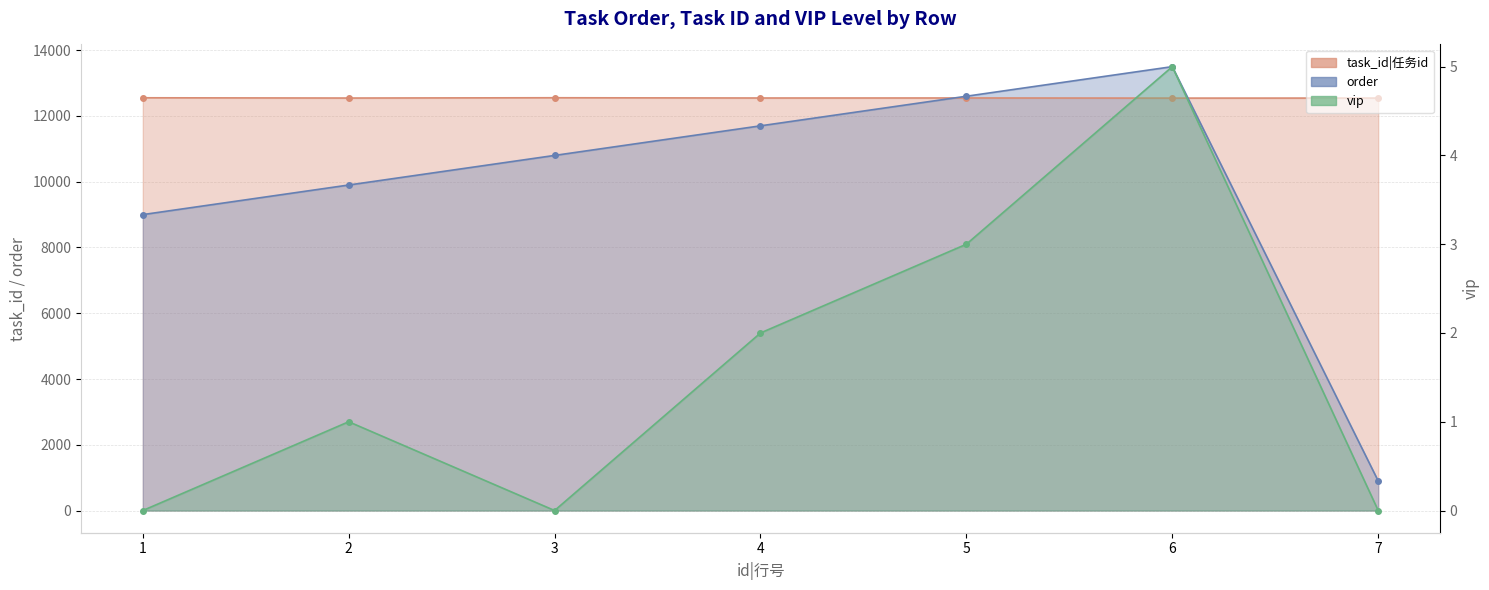

Between 5 and 6, which series saw the biggest shift?

order